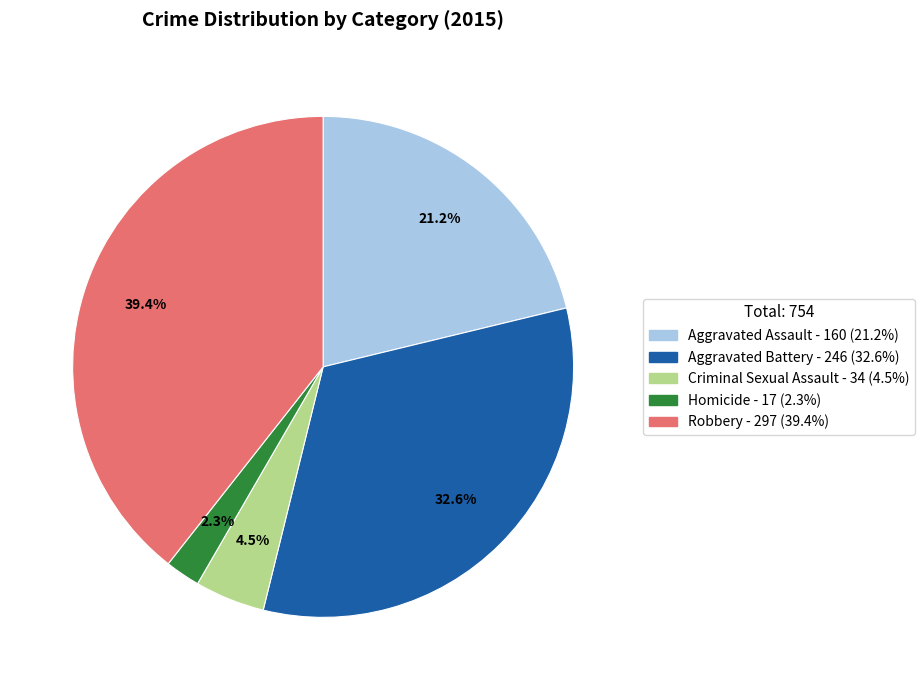

How many slices are in this pie chart?

5